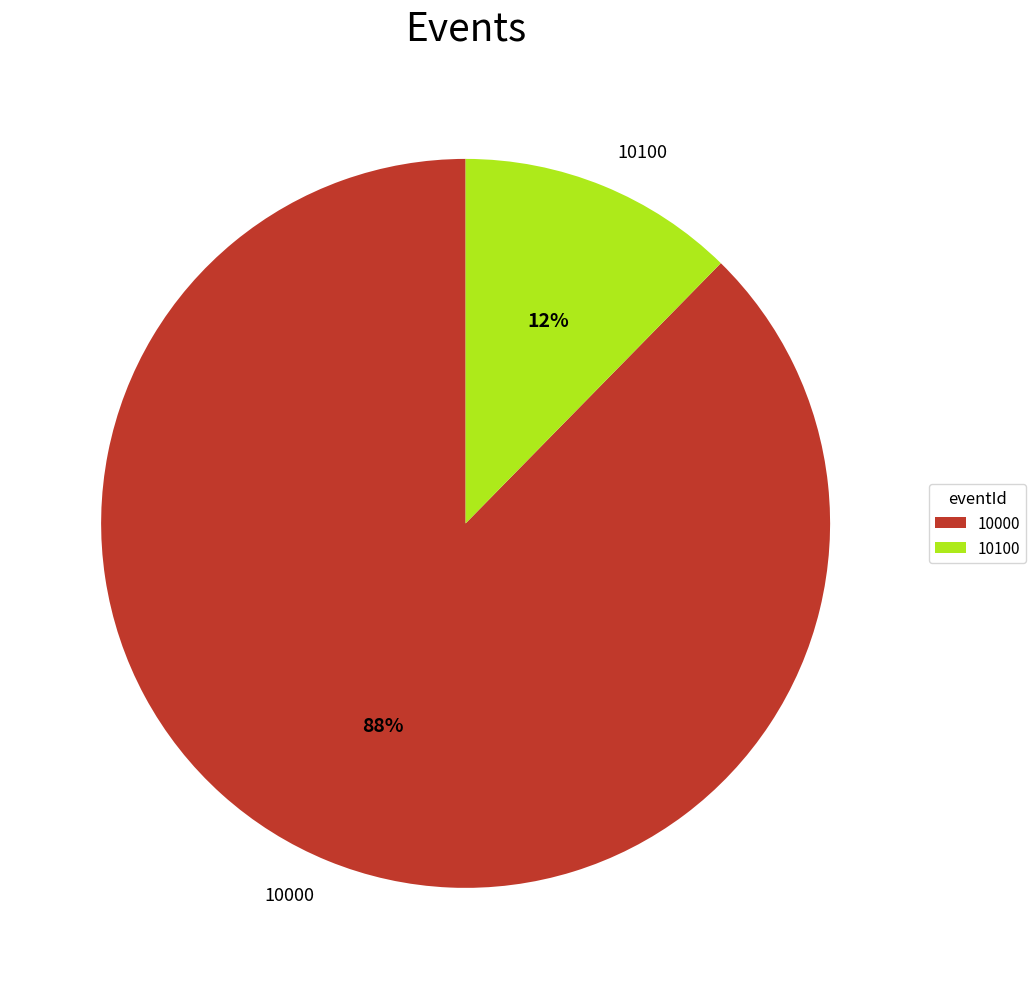

Is it true that 10100 is 6% of the pie?

False